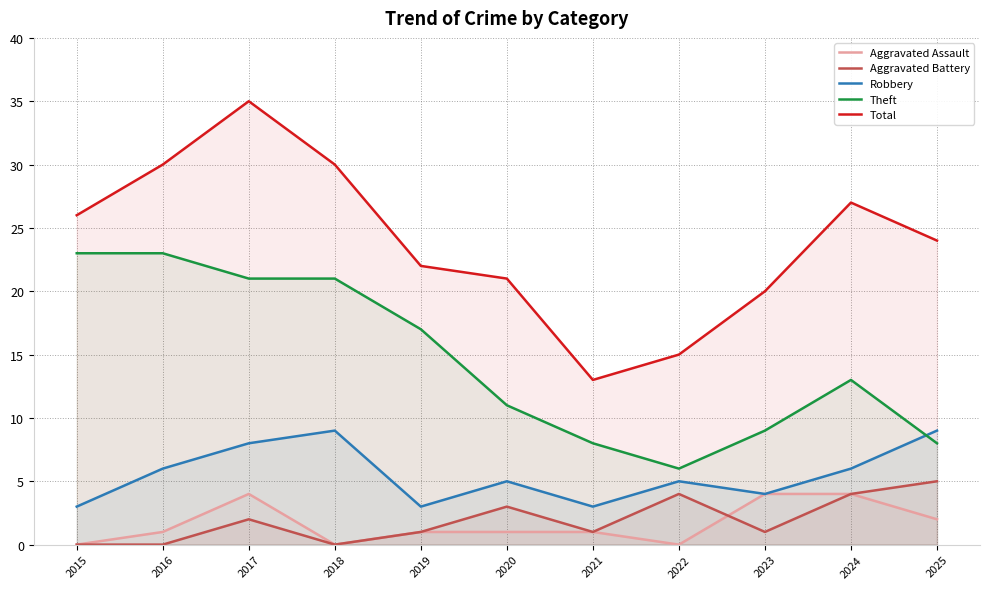

How many interior local valleys does the Aggravated Battery series have?

3